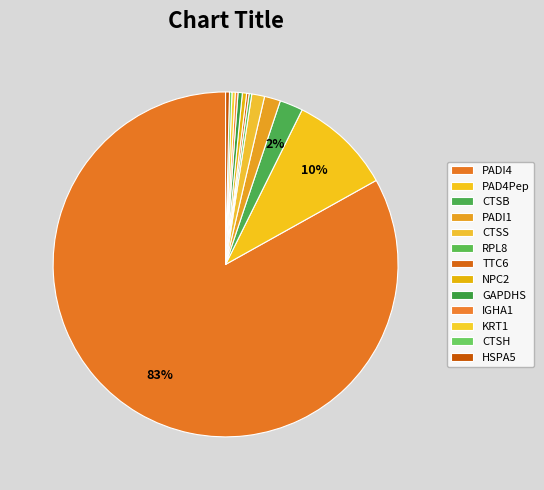

What is the total percentage of CTSB and CTSS?

3.4%